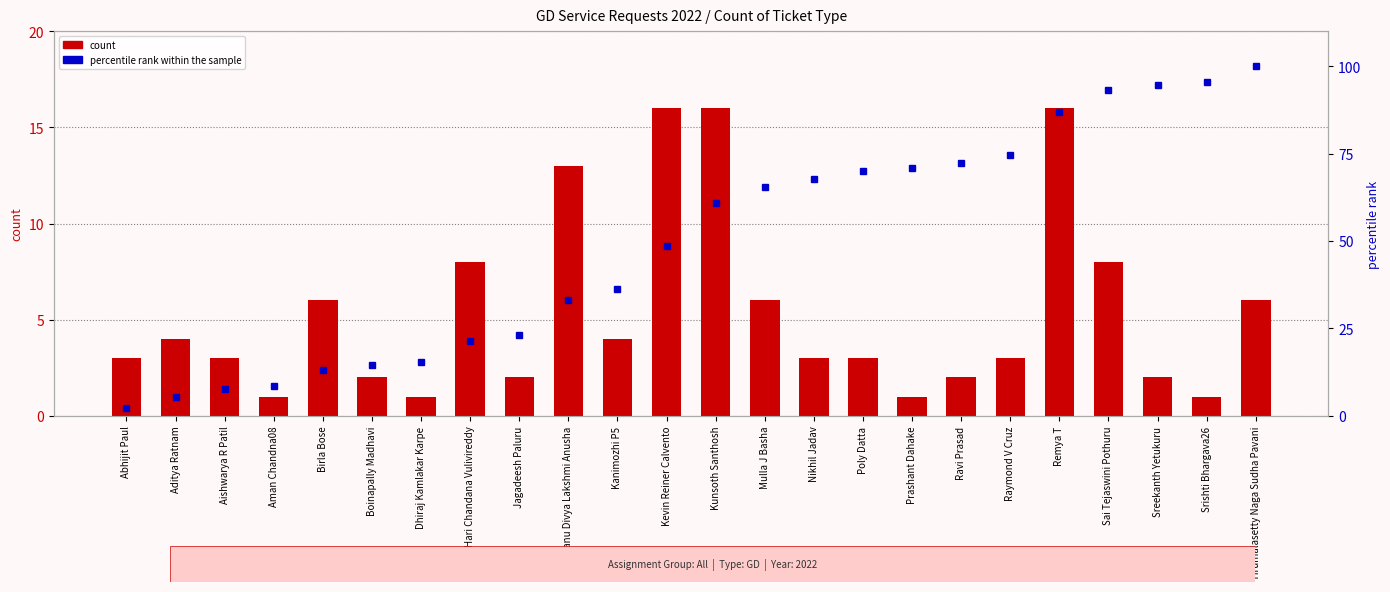

Count the number of categories in the chart.

24